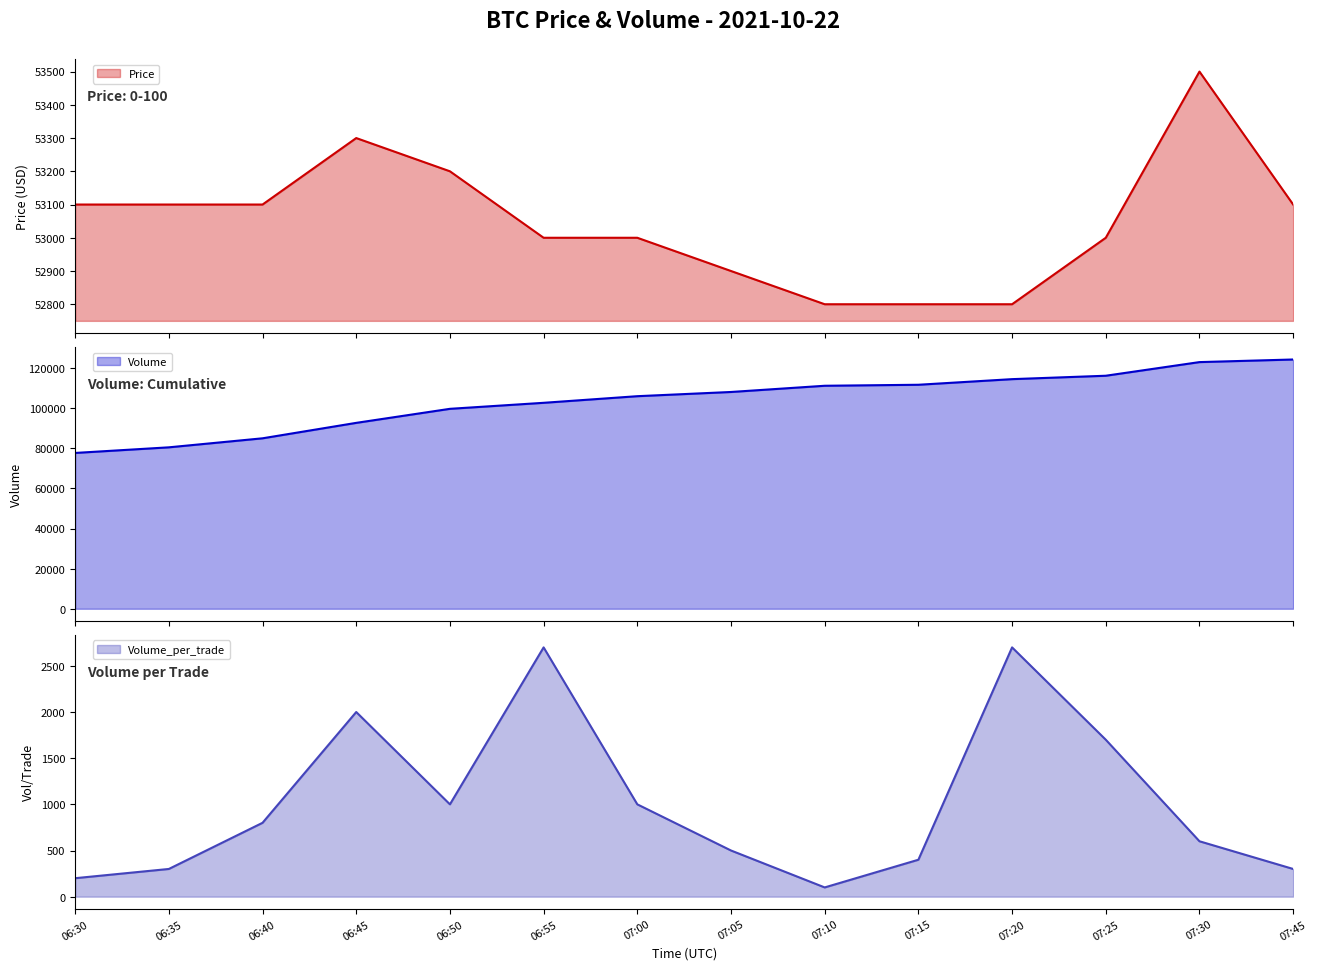

The value of Volume_per_trade at 07:10 is 100. True or false?

True